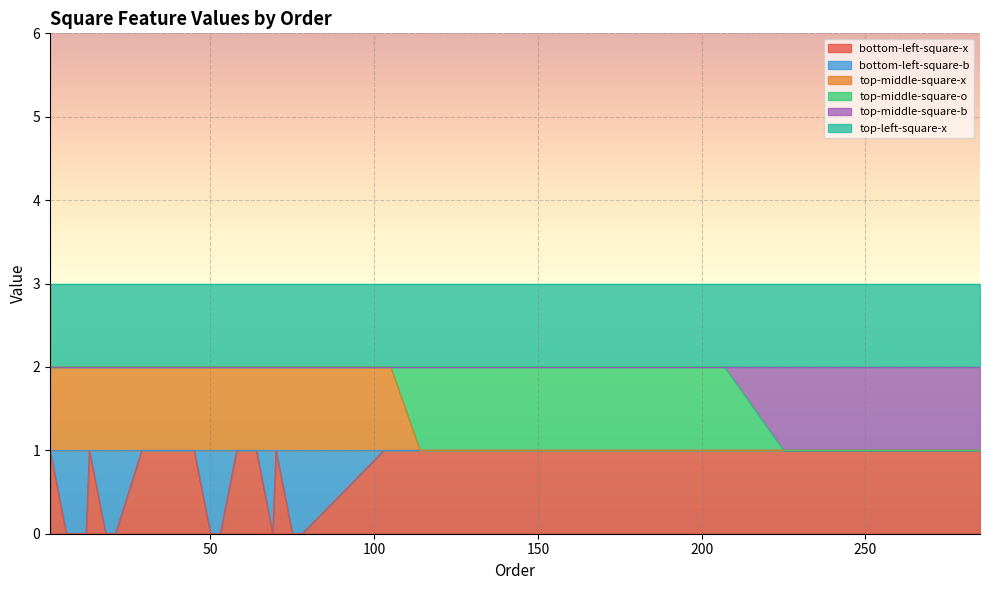

What value does the bottom-left-square-x series have at 229?

1